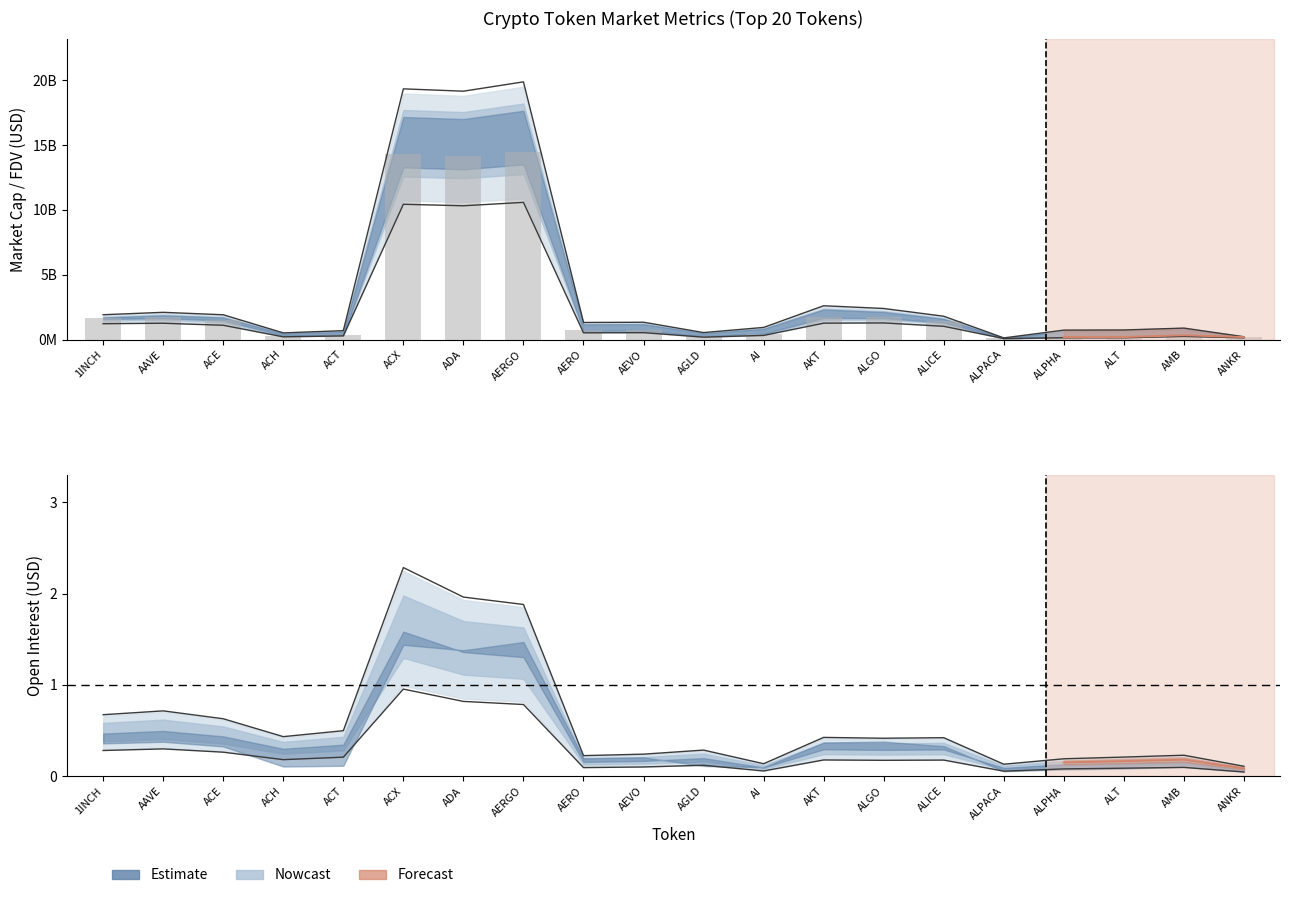

The value at AAVE is 1727193180.7. True or false?

True